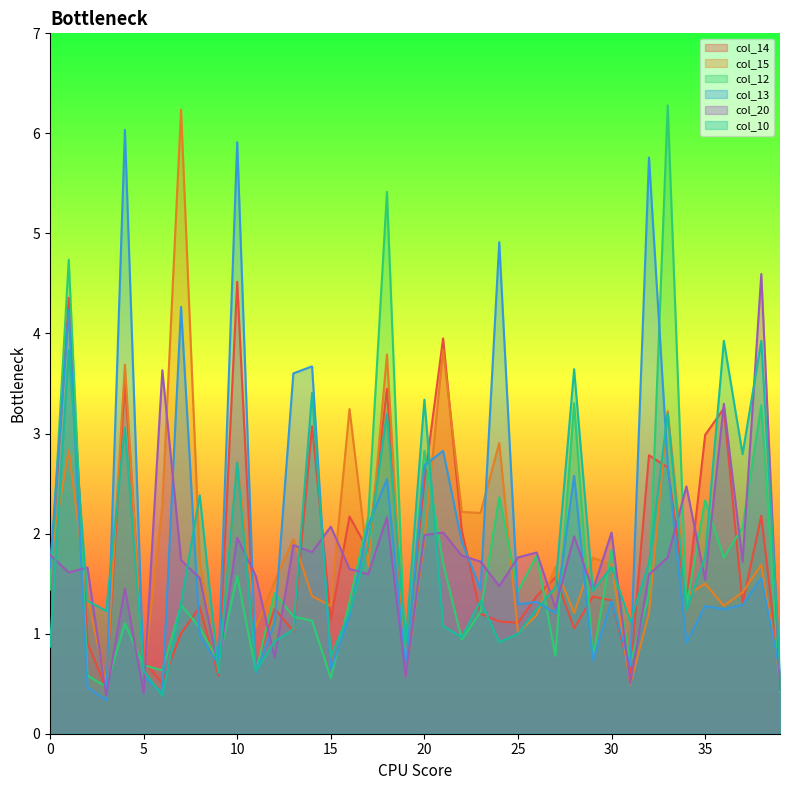

Between which two adjacent categories do col_14 and col_10 first intersect?

1 and 2